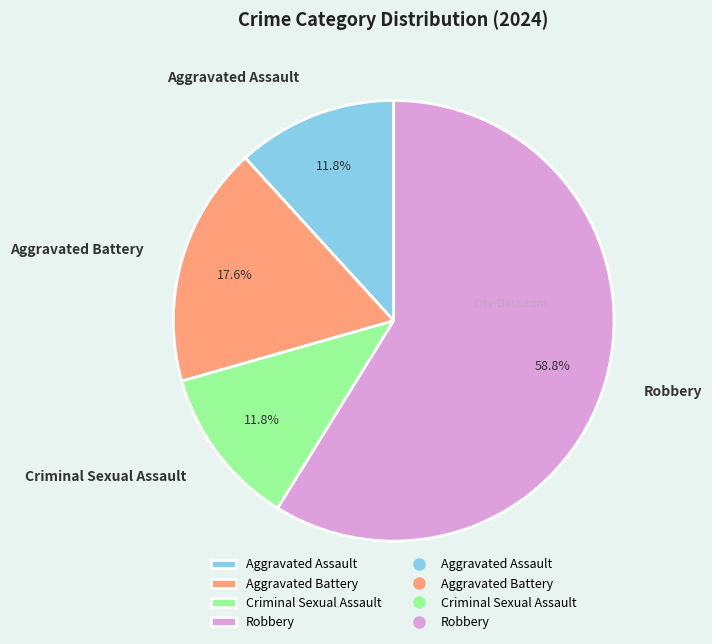

What percentage is the Aggravated Battery slice, to the nearest percent?

18%